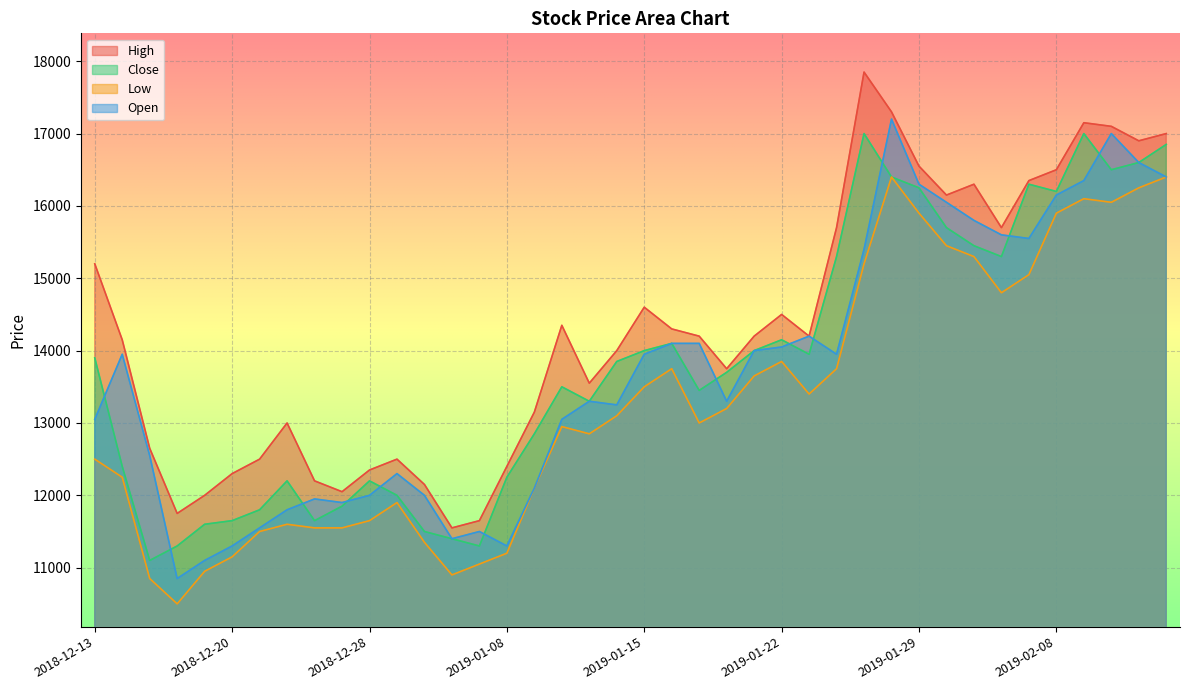

Is it true that Close equals 26759 at 2019-02-12?

False